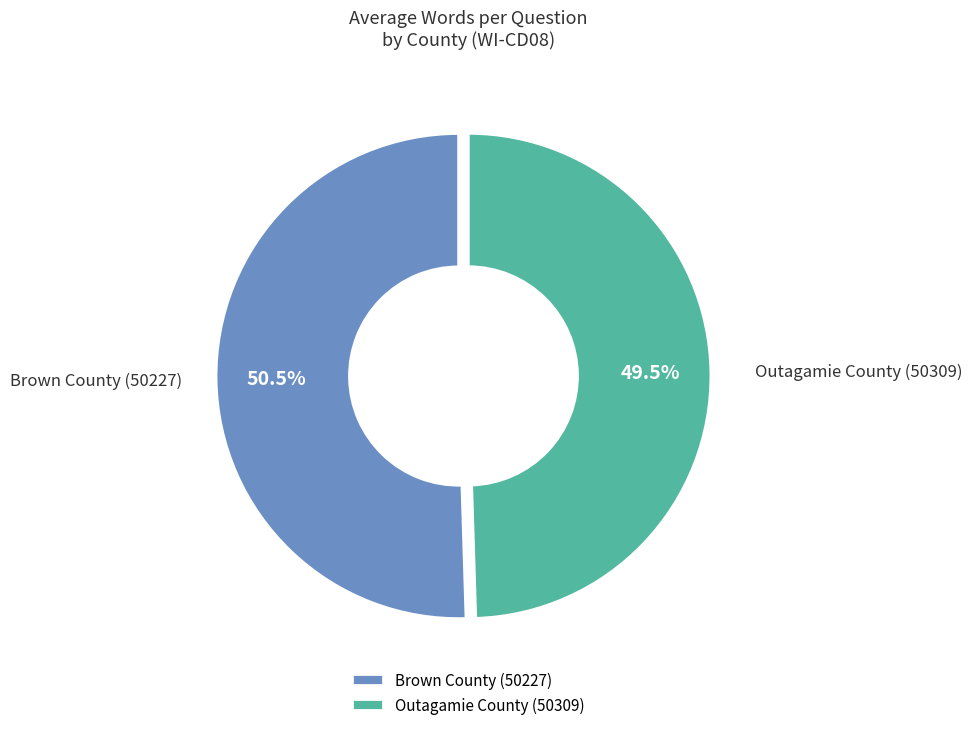

What percentage do Brown County (50227) and Outagamie County (50309) together represent?

100.0%